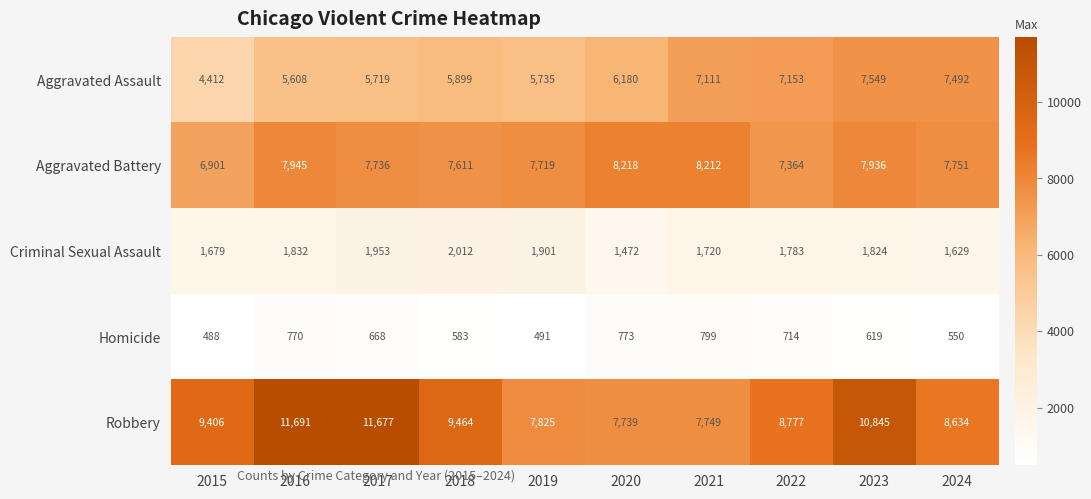

Which category has the lowest value across all series?

2015